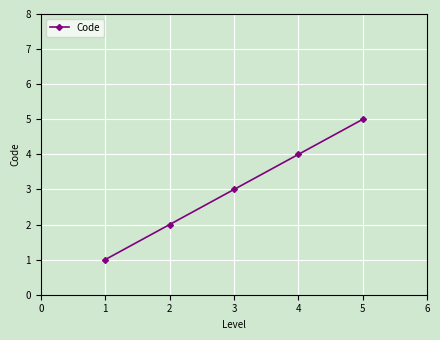

True or false: the data shows 2 at 1.

False